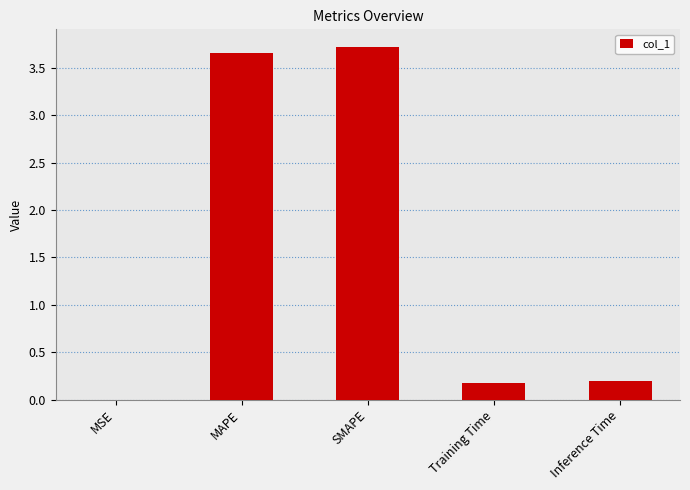

The chart shows a value of 6.2 at MAPE. True or false?

False